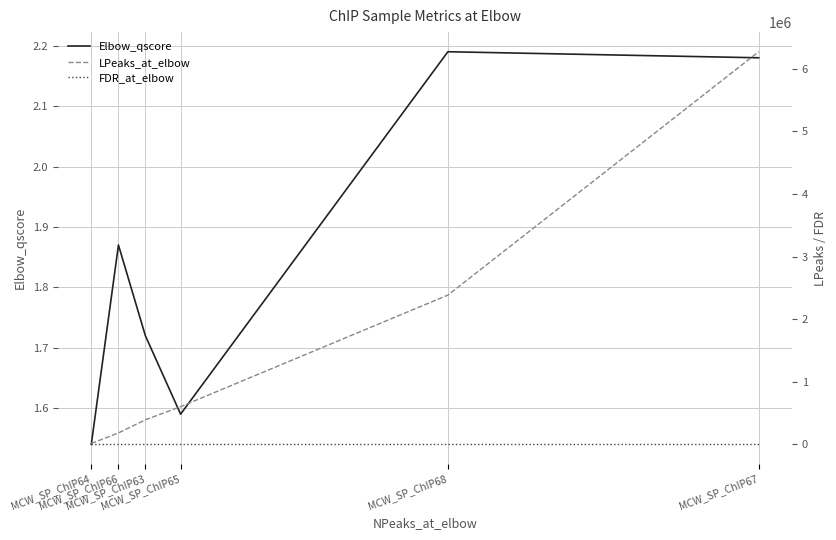

What is the label of the 5th point from the right?

MCW_SP_ChIP66